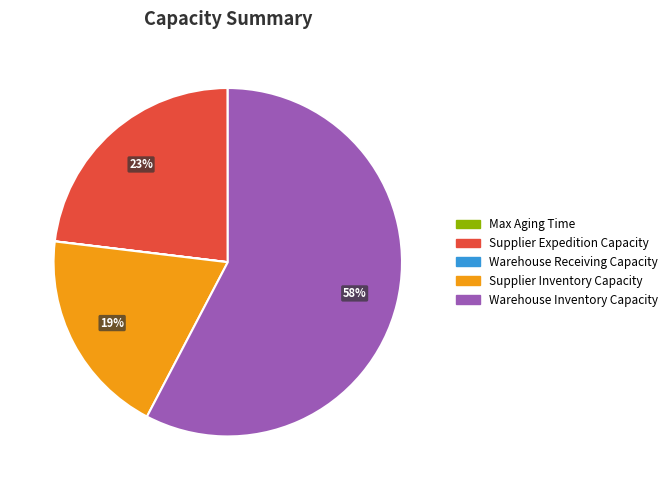

Which category accounts for the majority?

Warehouse Inventory Capacity